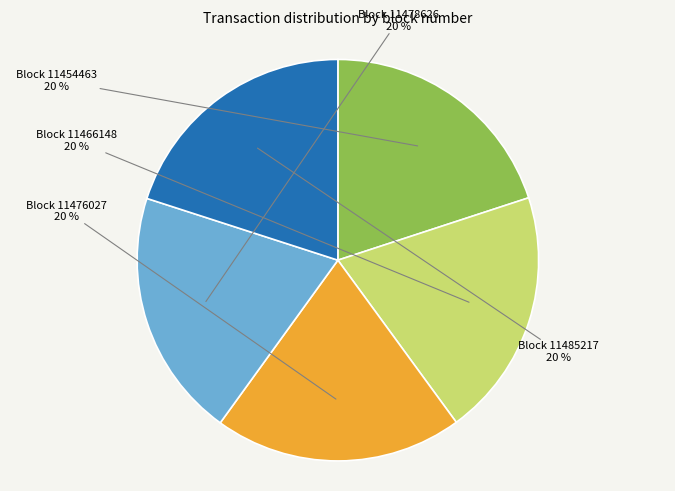

To the nearest percent, what is the average slice percentage?

20%